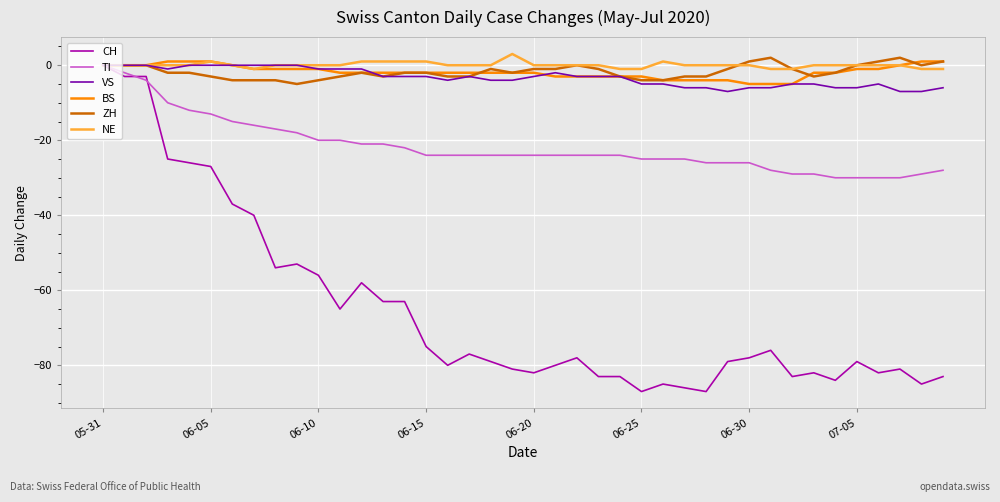

Which series has the largest range (max minus min)?

CH